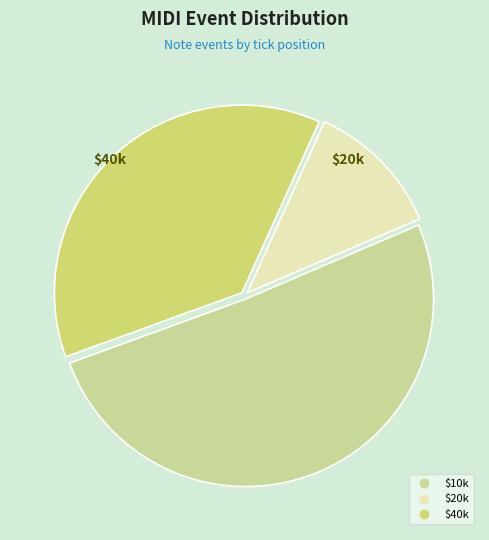

Is there a majority slice in this chart?

Yes